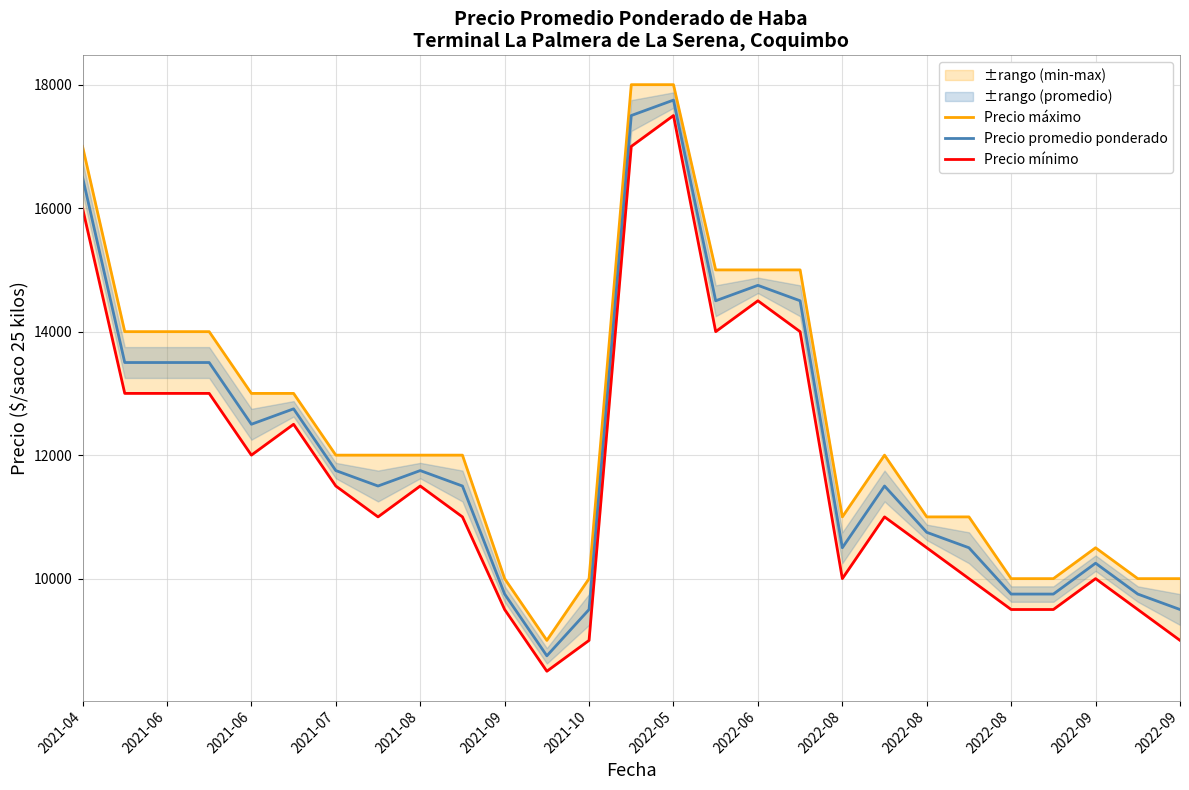

At which label is Precio promedio ponderado closest to 13250?

2021-06